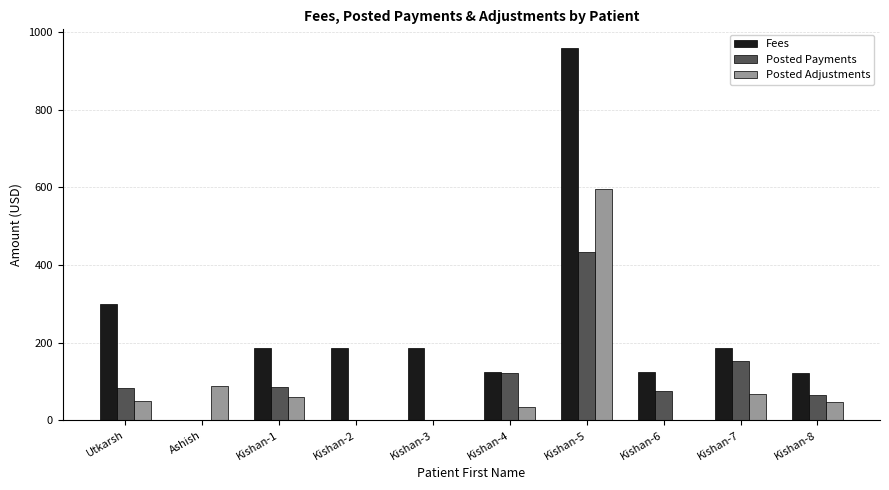

What is the total value across all series at Kishan-6?

200.0